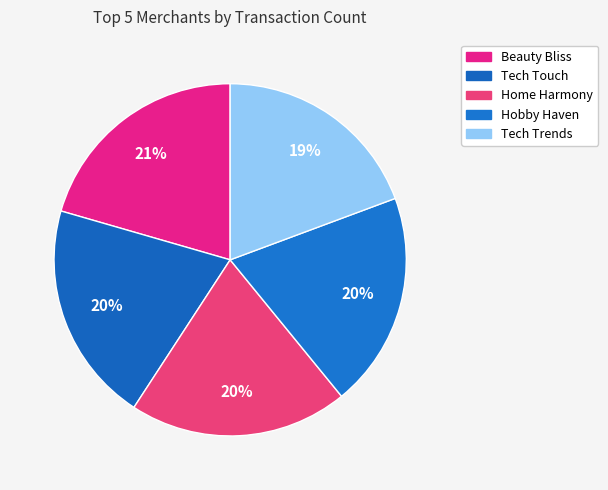

To the nearest percent, what is the average slice percentage?

20%